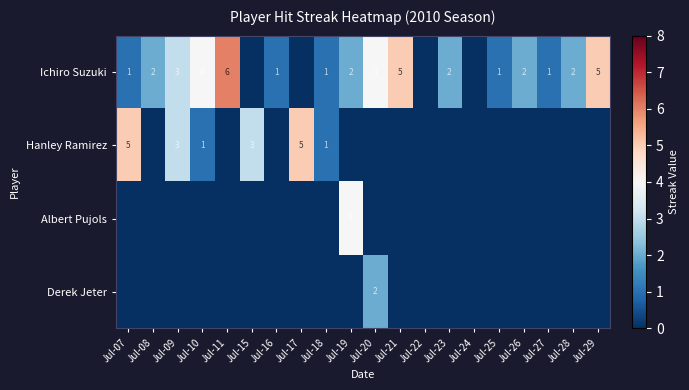

True or false: Derek Jeter has a value of 1 at Jul-20.

False